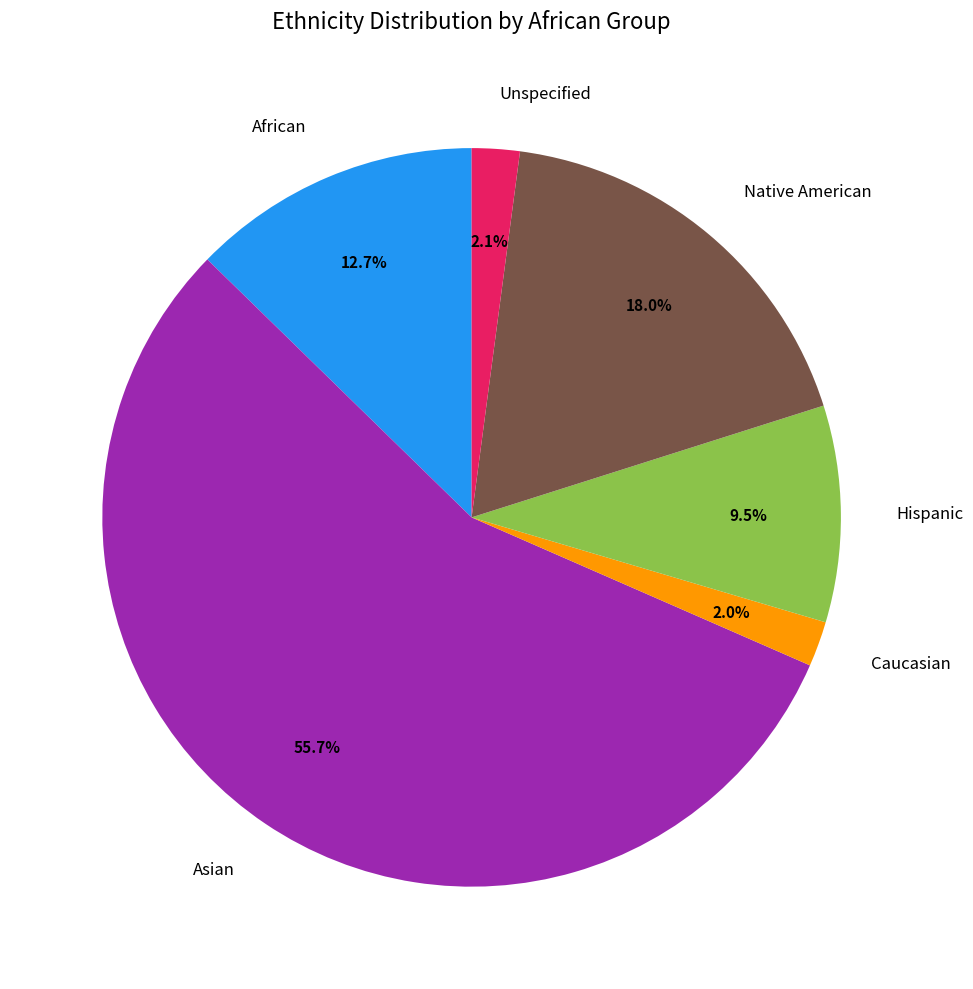

Is the sum of Unspecified and African greater than half?

No